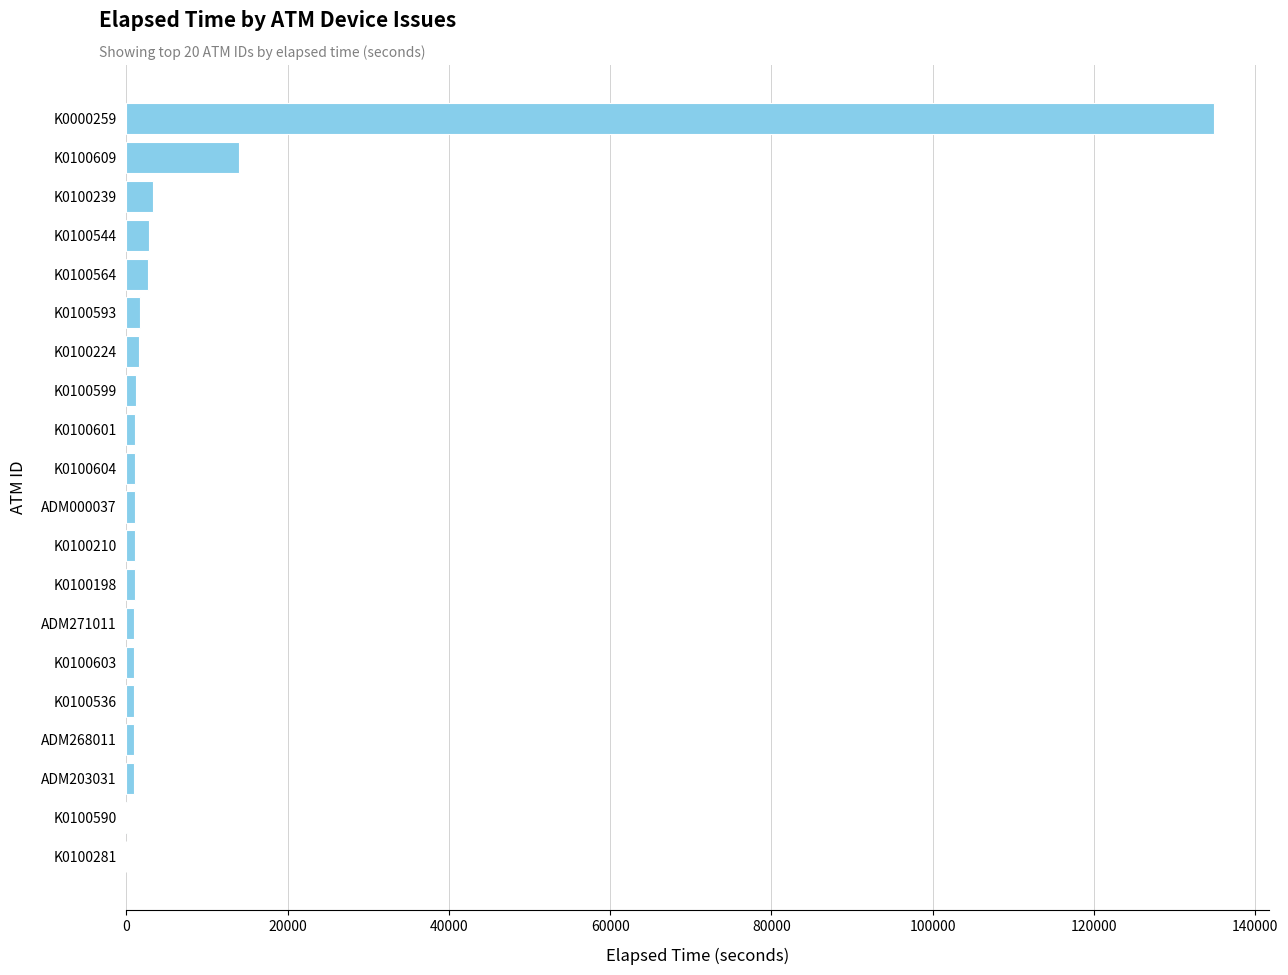

True or false: the data shows 886 at ADM268011.

True